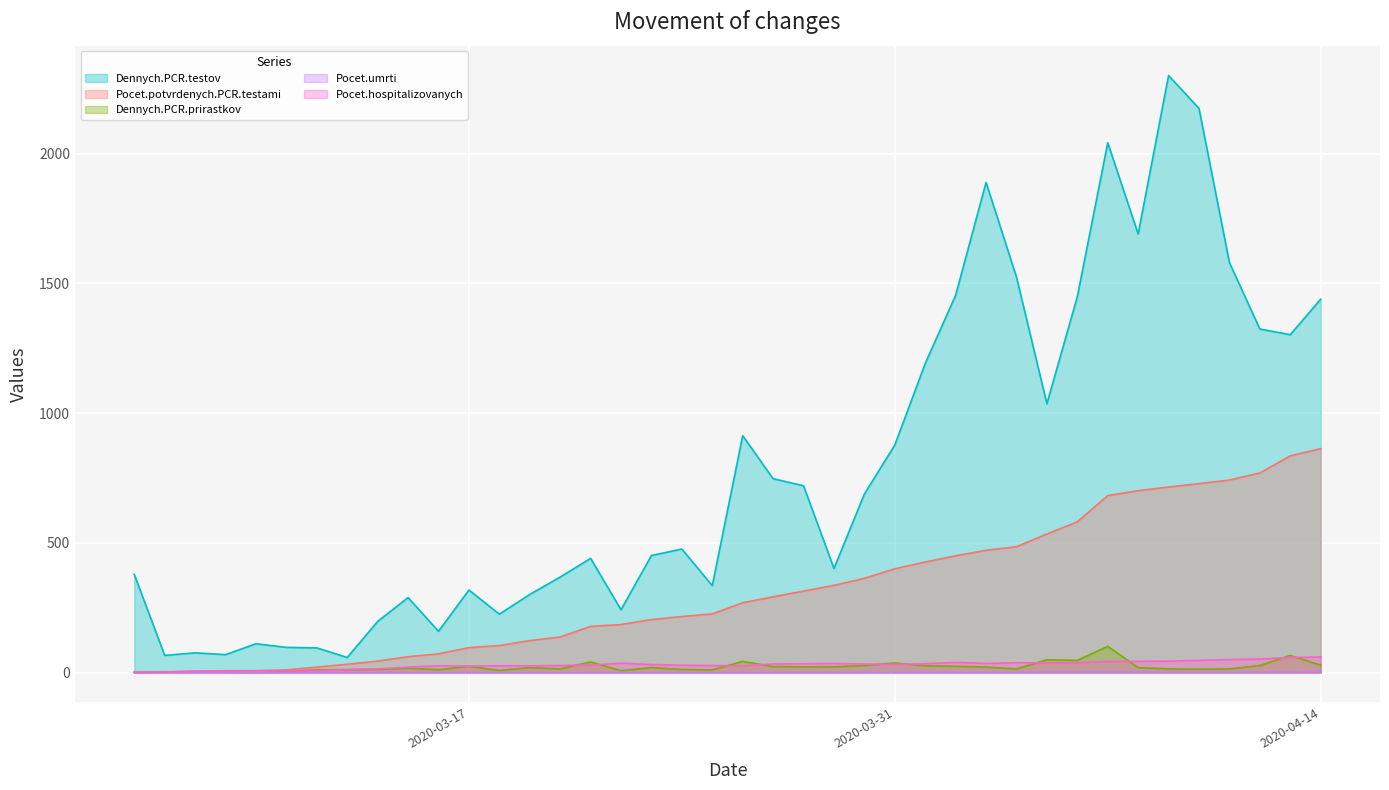

Is it true that Pocet.umrti equals 1 at 2020-03-31?

False